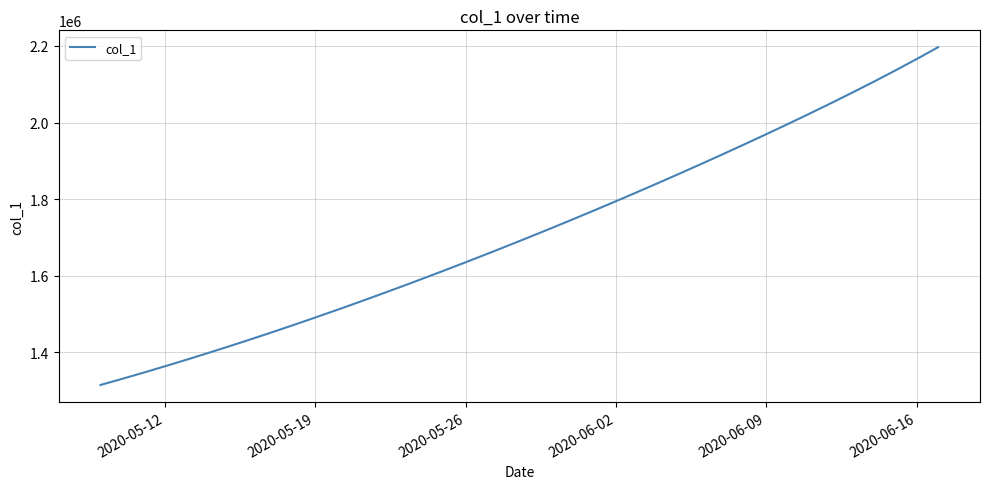

What is the average value?

1712333.0